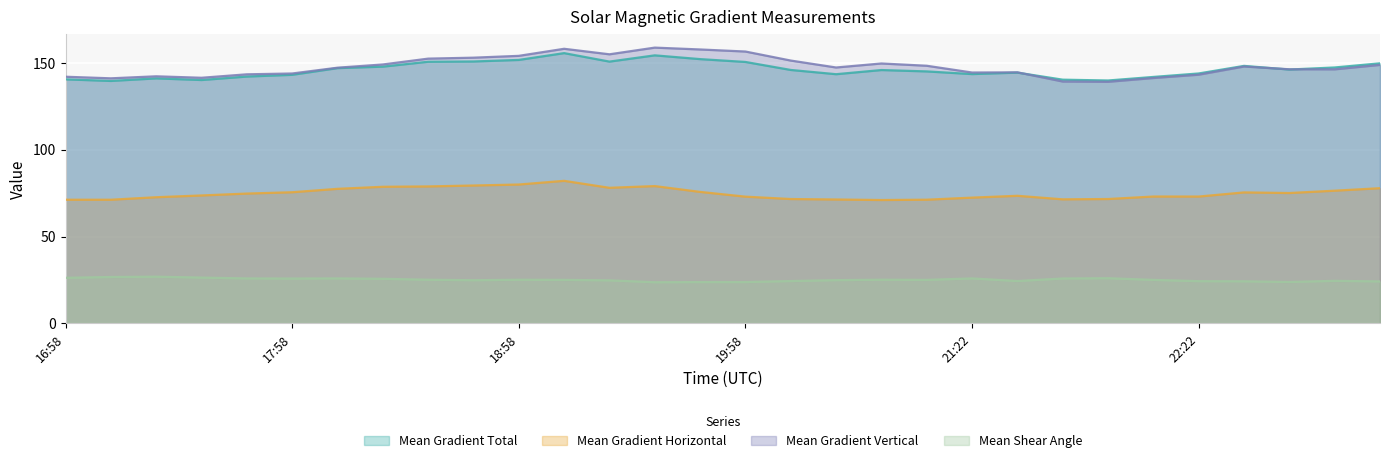

The Mean Gradient Vertical series shows 143.4 at 17:46. True or false?

True